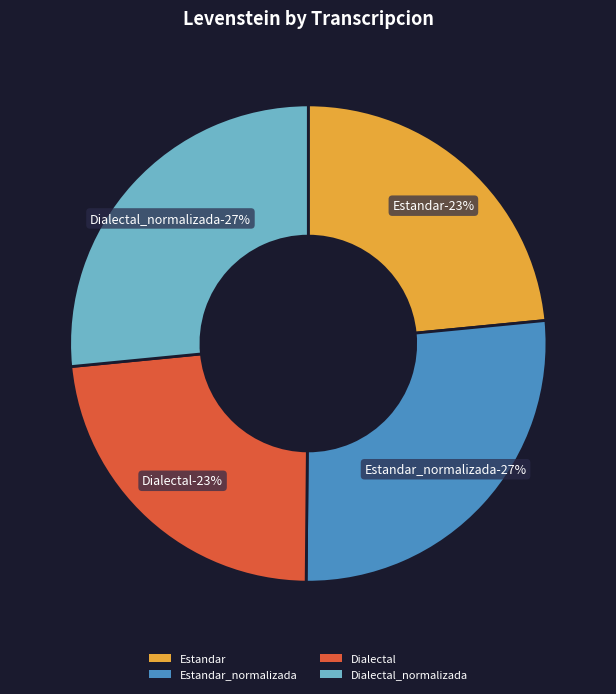

To the nearest percent, what portion does Estandar_normalizada represent?

27%